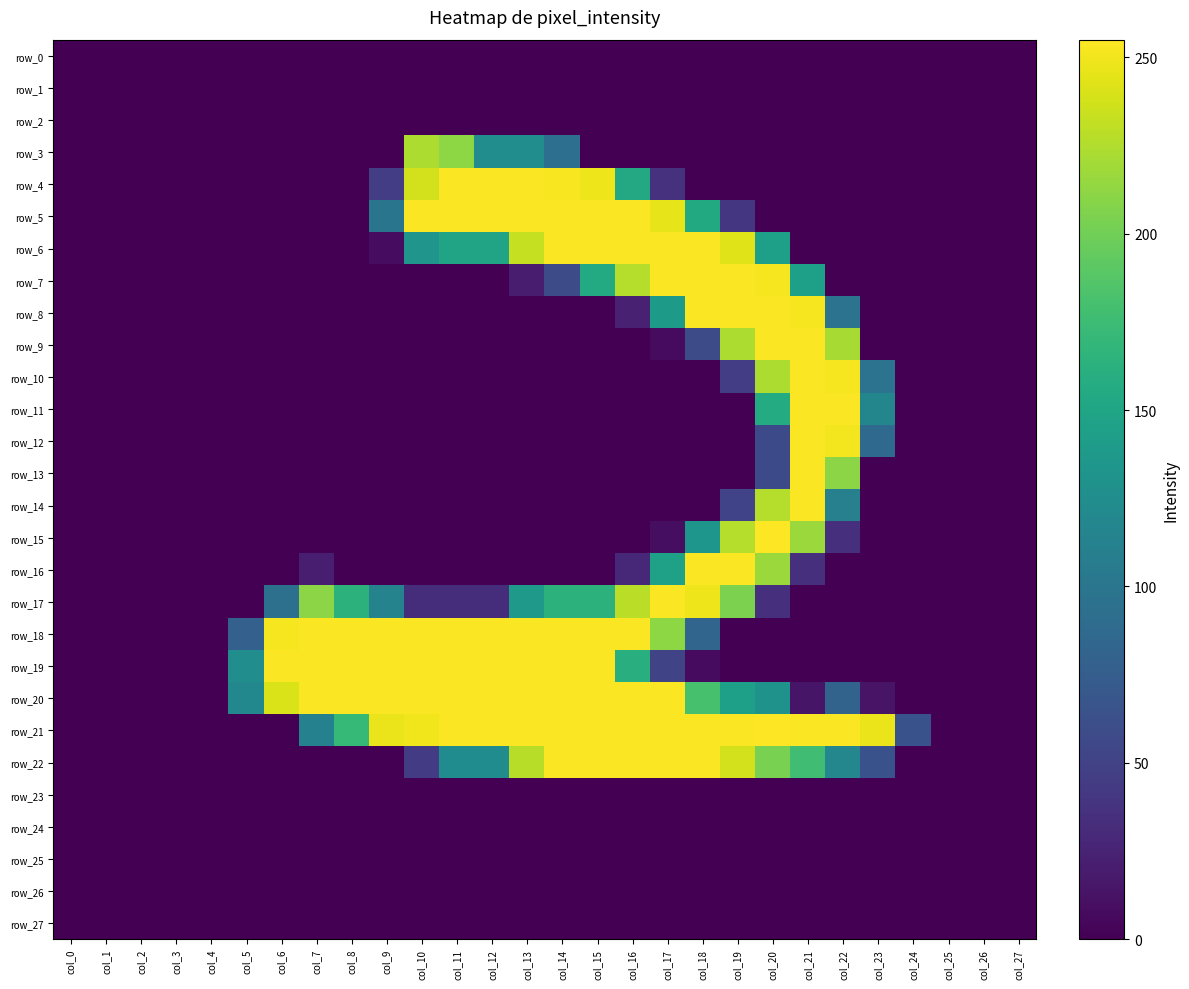

Reading left to right, what are all the values shown in this chart?

row_0: col_0=0	col_1=0	col_2=0	col_3=0	col_4=0	col_5=0	col_6=0	col_7=0	col_8=0	col_9=0	col_10=0	col_11=0	col_12=0	col_13=0	col_14=0	col_15=0	col_16=0	col_17=0	col_18=0	col_19=0	col_20=0	col_21=0	col_22=0	col_23=0	col_24=0	col_25=0	col_26=0	col_27=0
row_1: col_0=0	col_1=0	col_2=0	col_3=0	col_4=0	col_5=0	col_6=0	col_7=0	col_8=0	col_9=0	col_10=0	col_11=0	col_12=0	col_13=0	col_14=0	col_15=0	col_16=0	col_17=0	col_18=0	col_19=0	col_20=0	col_21=0	col_22=0	col_23=0	col_24=0	col_25=0	col_26=0	col_27=0
row_2: col_0=0	col_1=0	col_2=0	col_3=0	col_4=0	col_5=0	col_6=0	col_7=0	col_8=0	col_9=0	col_10=0	col_11=0	col_12=0	col_13=0	col_14=0	col_15=0	col_16=0	col_17=0	col_18=0	col_19=0	col_20=0	col_21=0	col_22=0	col_23=0	col_24=0	col_25=0	col_26=0	col_27=0
row_3: col_0=0	col_1=0	col_2=0	col_3=0	col_4=0	col_5=0	col_6=0	col_7=0	col_8=0	col_9=0	col_10=224	col_11=212	col_12=125	col_13=125	col_14=93	col_15=0	col_16=0	col_17=0	col_18=0	col_19=0	col_20=0	col_21=0	col_22=0	col_23=0	col_24=0	col_25=0	col_26=0	col_27=0
row_4: col_0=0	col_1=0	col_2=0	col_3=0	col_4=0	col_5=0	col_6=0	col_7=0	col_8=0	col_9=46	col_10=238	col_11=254	col_12=254	col_13=254	col_14=253	col_15=249	col_16=154	col_17=36	col_18=0	col_19=0	col_20=0	col_21=0	col_22=0	col_23=0	col_24=0	col_25=0	col_26=0	col_27=0
row_5: col_0=0	col_1=0	col_2=0	col_3=0	col_4=0	col_5=0	col_6=0	col_7=0	col_8=0	col_9=99	col_10=254	col_11=254	col_12=254	col_13=254	col_14=254	col_15=254	col_16=254	col_17=246	col_18=155	col_19=40	col_20=0	col_21=0	col_22=0	col_23=0	col_24=0	col_25=0	col_26=0	col_27=0
row_6: col_0=0	col_1=0	col_2=0	col_3=0	col_4=0	col_5=0	col_6=0	col_7=0	col_8=0	col_9=8	col_10=133	col_11=149	col_12=149	col_13=233	col_14=254	col_15=254	col_16=254	col_17=254	col_18=254	col_19=243	col_20=144	col_21=0	col_22=0	col_23=0	col_24=0	col_25=0	col_26=0	col_27=0
row_7: col_0=0	col_1=0	col_2=0	col_3=0	col_4=0	col_5=0	col_6=0	col_7=0	col_8=0	col_9=0	col_10=0	col_11=0	col_12=0	col_13=20	col_14=59	col_15=156	col_16=227	col_17=254	col_18=254	col_19=254	col_20=252	col_21=144	col_22=0	col_23=0	col_24=0	col_25=0	col_26=0	col_27=0
row_8: col_0=0	col_1=0	col_2=0	col_3=0	col_4=0	col_5=0	col_6=0	col_7=0	col_8=0	col_9=0	col_10=0	col_11=0	col_12=0	col_13=0	col_14=0	col_15=0	col_16=23	col_17=139	col_18=254	col_19=254	col_20=254	col_21=252	col_22=97	col_23=0	col_24=0	col_25=0	col_26=0	col_27=0
row_9: col_0=0	col_1=0	col_2=0	col_3=0	col_4=0	col_5=0	col_6=0	col_7=0	col_8=0	col_9=0	col_10=0	col_11=0	col_12=0	col_13=0	col_14=0	col_15=0	col_16=0	col_17=7	col_18=59	col_19=224	col_20=254	col_21=254	col_22=222	col_23=0	col_24=0	col_25=0	col_26=0	col_27=0
row_10: col_0=0	col_1=0	col_2=0	col_3=0	col_4=0	col_5=0	col_6=0	col_7=0	col_8=0	col_9=0	col_10=0	col_11=0	col_12=0	col_13=0	col_14=0	col_15=0	col_16=0	col_17=0	col_18=0	col_19=46	col_20=224	col_21=254	col_22=252	col_23=97	col_24=0	col_25=0	col_26=0	col_27=0
row_11: col_0=0	col_1=0	col_2=0	col_3=0	col_4=0	col_5=0	col_6=0	col_7=0	col_8=0	col_9=0	col_10=0	col_11=0	col_12=0	col_13=0	col_14=0	col_15=0	col_16=0	col_17=0	col_18=0	col_19=0	col_20=157	col_21=254	col_22=254	col_23=117	col_24=0	col_25=0	col_26=0	col_27=0
row_12: col_0=0	col_1=0	col_2=0	col_3=0	col_4=0	col_5=0	col_6=0	col_7=0	col_8=0	col_9=0	col_10=0	col_11=0	col_12=0	col_13=0	col_14=0	col_15=0	col_16=0	col_17=0	col_18=0	col_19=0	col_20=57	col_21=254	col_22=251	col_23=87	col_24=0	col_25=0	col_26=0	col_27=0
row_13: col_0=0	col_1=0	col_2=0	col_3=0	col_4=0	col_5=0	col_6=0	col_7=0	col_8=0	col_9=0	col_10=0	col_11=0	col_12=0	col_13=0	col_14=0	col_15=0	col_16=0	col_17=0	col_18=0	col_19=0	col_20=57	col_21=254	col_22=211	col_23=0	col_24=0	col_25=0	col_26=0	col_27=0
row_14: col_0=0	col_1=0	col_2=0	col_3=0	col_4=0	col_5=0	col_6=0	col_7=0	col_8=0	col_9=0	col_10=0	col_11=0	col_12=0	col_13=0	col_14=0	col_15=0	col_16=0	col_17=0	col_18=0	col_19=51	col_20=227	col_21=254	col_22=111	col_23=0	col_24=0	col_25=0	col_26=0	col_27=0
row_15: col_0=0	col_1=0	col_2=0	col_3=0	col_4=0	col_5=0	col_6=0	col_7=0	col_8=0	col_9=0	col_10=0	col_11=0	col_12=0	col_13=0	col_14=0	col_15=0	col_16=0	col_17=9	col_18=134	col_19=227	col_20=255	col_21=217	col_22=34	col_23=0	col_24=0	col_25=0	col_26=0	col_27=0
row_16: col_0=0	col_1=0	col_2=0	col_3=0	col_4=0	col_5=0	col_6=0	col_7=21	col_8=0	col_9=0	col_10=0	col_11=0	col_12=0	col_13=0	col_14=0	col_15=0	col_16=29	col_17=146	col_18=254	col_19=254	col_20=217	col_21=35	col_22=0	col_23=0	col_24=0	col_25=0	col_26=0	col_27=0
row_17: col_0=0	col_1=0	col_2=0	col_3=0	col_4=0	col_5=0	col_6=94	col_7=211	col_8=164	col_9=114	col_10=33	col_11=33	col_12=33	col_13=137	col_14=164	col_15=164	col_16=229	col_17=254	col_18=249	col_19=205	col_20=35	col_21=0	col_22=0	col_23=0	col_24=0	col_25=0	col_26=0	col_27=0
row_18: col_0=0	col_1=0	col_2=0	col_3=0	col_4=0	col_5=78	col_6=252	col_7=254	col_8=254	col_9=254	col_10=254	col_11=254	col_12=254	col_13=254	col_14=254	col_15=254	col_16=254	col_17=212	col_18=83	col_19=0	col_20=0	col_21=0	col_22=0	col_23=0	col_24=0	col_25=0	col_26=0	col_27=0
row_19: col_0=0	col_1=0	col_2=0	col_3=0	col_4=0	col_5=125	col_6=254	col_7=254	col_8=254	col_9=254	col_10=254	col_11=254	col_12=254	col_13=254	col_14=254	col_15=254	col_16=160	col_17=52	col_18=7	col_19=0	col_20=0	col_21=0	col_22=0	col_23=0	col_24=0	col_25=0	col_26=0	col_27=0
row_20: col_0=0	col_1=0	col_2=0	col_3=0	col_4=0	col_5=119	col_6=241	col_7=254	col_8=254	col_9=254	col_10=254	col_11=254	col_12=254	col_13=254	col_14=254	col_15=254	col_16=254	col_17=254	col_18=181	col_19=144	col_20=131	col_21=14	col_22=81	col_23=13	col_24=0	col_25=0	col_26=0	col_27=0
row_21: col_0=0	col_1=0	col_2=0	col_3=0	col_4=0	col_5=0	col_6=0	col_7=112	col_8=171	col_9=248	col_10=250	col_11=254	col_12=254	col_13=254	col_14=254	col_15=254	col_16=254	col_17=254	col_18=254	col_19=254	col_20=255	col_21=254	col_22=254	col_23=248	col_24=64	col_25=0	col_26=0	col_27=0
row_22: col_0=0	col_1=0	col_2=0	col_3=0	col_4=0	col_5=0	col_6=0	col_7=0	col_8=0	col_9=0	col_10=45	col_11=124	col_12=124	col_13=228	col_14=254	col_15=254	col_16=254	col_17=254	col_18=254	col_19=238	col_20=204	col_21=177	col_22=118	col_23=64	col_24=0	col_25=0	col_26=0	col_27=0
row_23: col_0=0	col_1=0	col_2=0	col_3=0	col_4=0	col_5=0	col_6=0	col_7=0	col_8=0	col_9=0	col_10=0	col_11=0	col_12=0	col_13=0	col_14=0	col_15=0	col_16=0	col_17=0	col_18=0	col_19=0	col_20=0	col_21=0	col_22=0	col_23=0	col_24=0	col_25=0	col_26=0	col_27=0
row_24: col_0=0	col_1=0	col_2=0	col_3=0	col_4=0	col_5=0	col_6=0	col_7=0	col_8=0	col_9=0	col_10=0	col_11=0	col_12=0	col_13=0	col_14=0	col_15=0	col_16=0	col_17=0	col_18=0	col_19=0	col_20=0	col_21=0	col_22=0	col_23=0	col_24=0	col_25=0	col_26=0	col_27=0
row_25: col_0=0	col_1=0	col_2=0	col_3=0	col_4=0	col_5=0	col_6=0	col_7=0	col_8=0	col_9=0	col_10=0	col_11=0	col_12=0	col_13=0	col_14=0	col_15=0	col_16=0	col_17=0	col_18=0	col_19=0	col_20=0	col_21=0	col_22=0	col_23=0	col_24=0	col_25=0	col_26=0	col_27=0
row_26: col_0=0	col_1=0	col_2=0	col_3=0	col_4=0	col_5=0	col_6=0	col_7=0	col_8=0	col_9=0	col_10=0	col_11=0	col_12=0	col_13=0	col_14=0	col_15=0	col_16=0	col_17=0	col_18=0	col_19=0	col_20=0	col_21=0	col_22=0	col_23=0	col_24=0	col_25=0	col_26=0	col_27=0
row_27: col_0=0	col_1=0	col_2=0	col_3=0	col_4=0	col_5=0	col_6=0	col_7=0	col_8=0	col_9=0	col_10=0	col_11=0	col_12=0	col_13=0	col_14=0	col_15=0	col_16=0	col_17=0	col_18=0	col_19=0	col_20=0	col_21=0	col_22=0	col_23=0	col_24=0	col_25=0	col_26=0	col_27=0